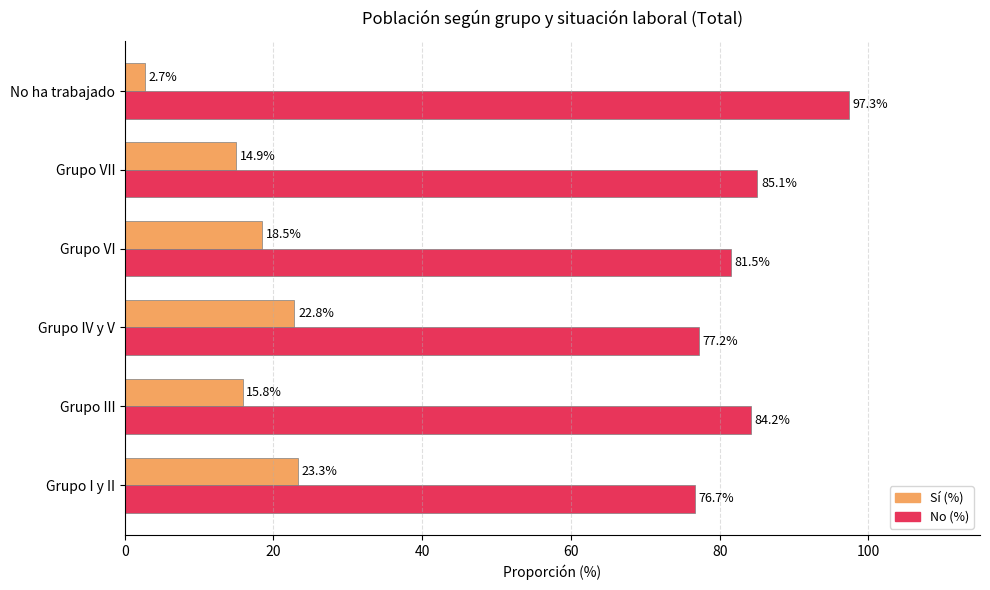

True or false: No (%) has a value of 77.2 at Grupo IV y V.

True